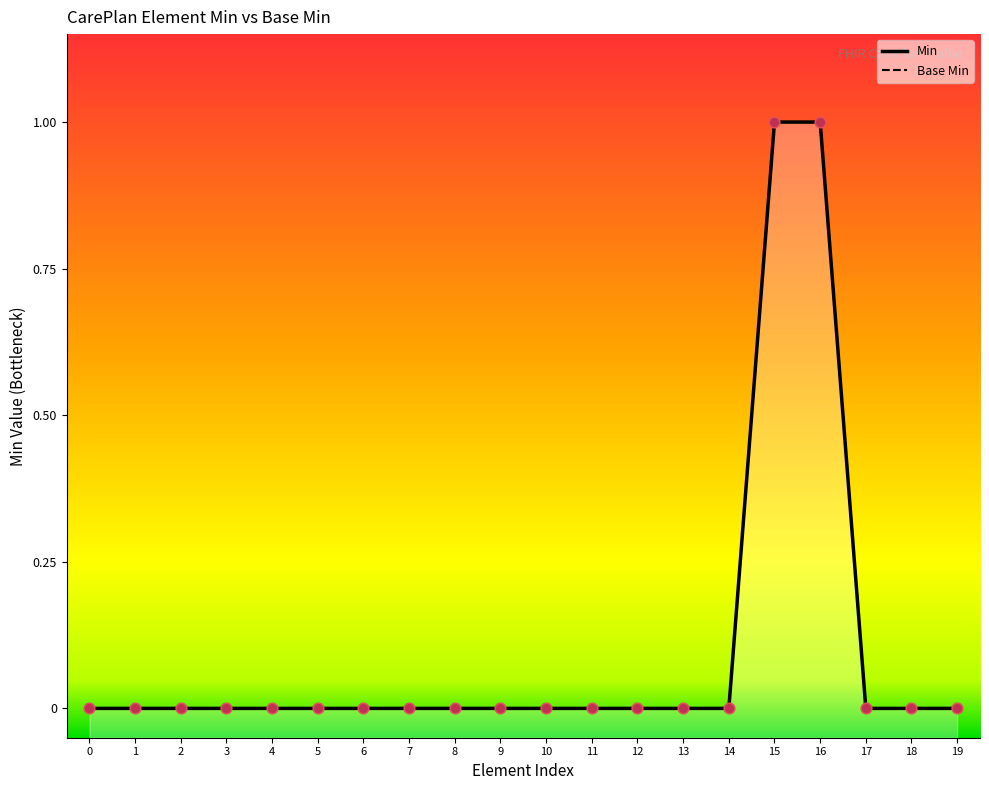

Which series contains the lowest Y value?

Min